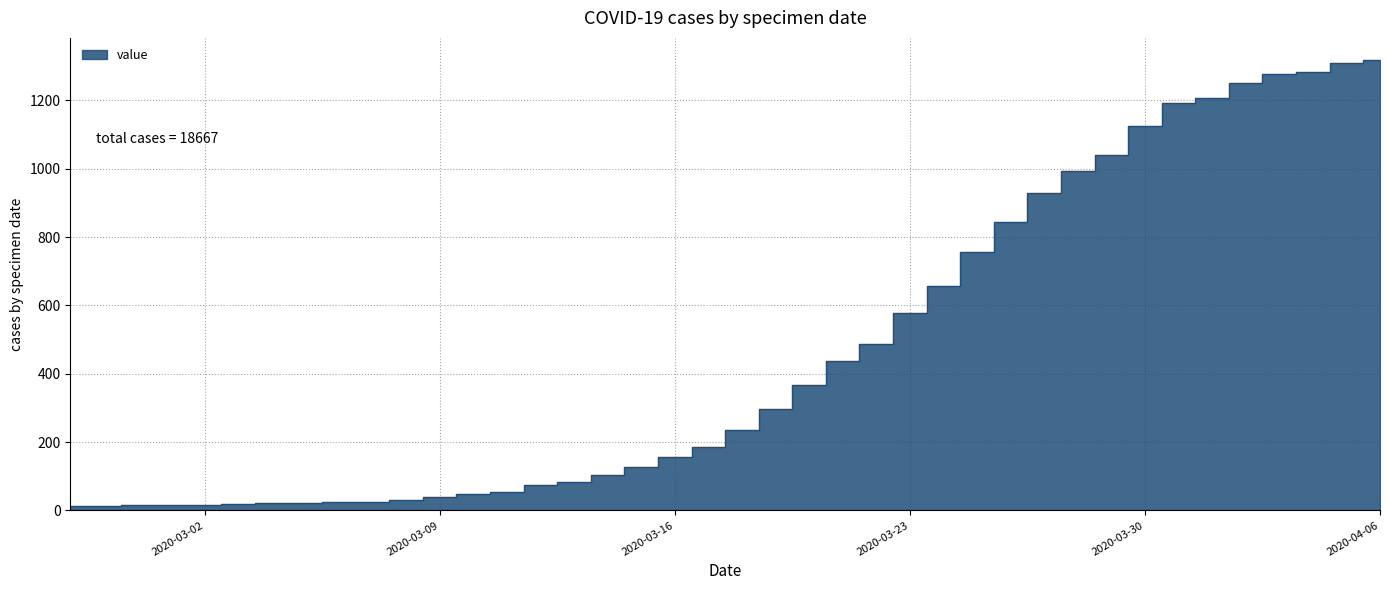

Does the chart display data point markers on the line(s)?

No